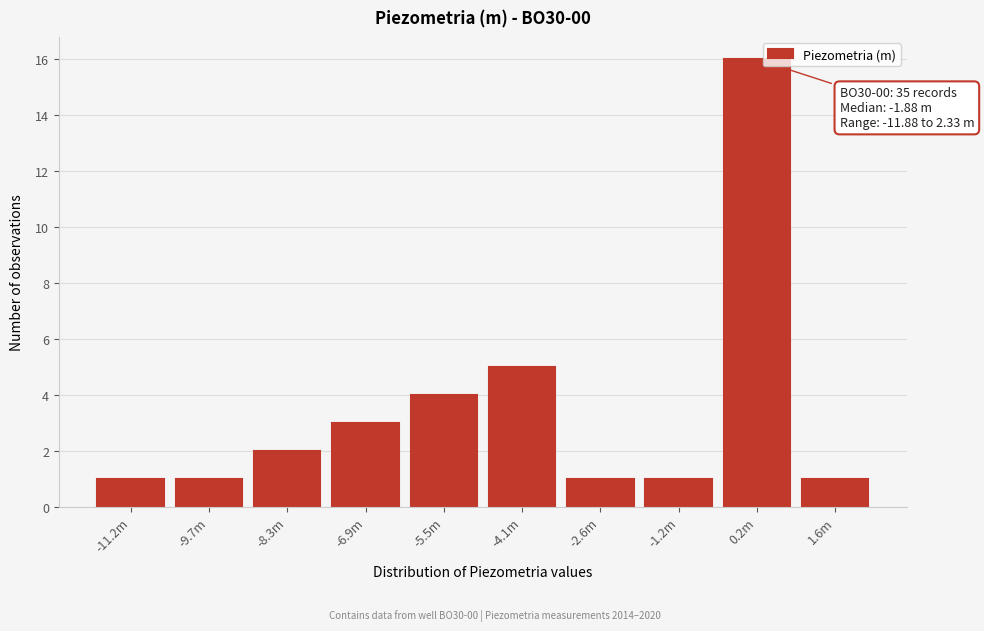

Reading right to left, transcribe all the data shown in this chart.

1	16	1	1	5	4	3	2	1	1